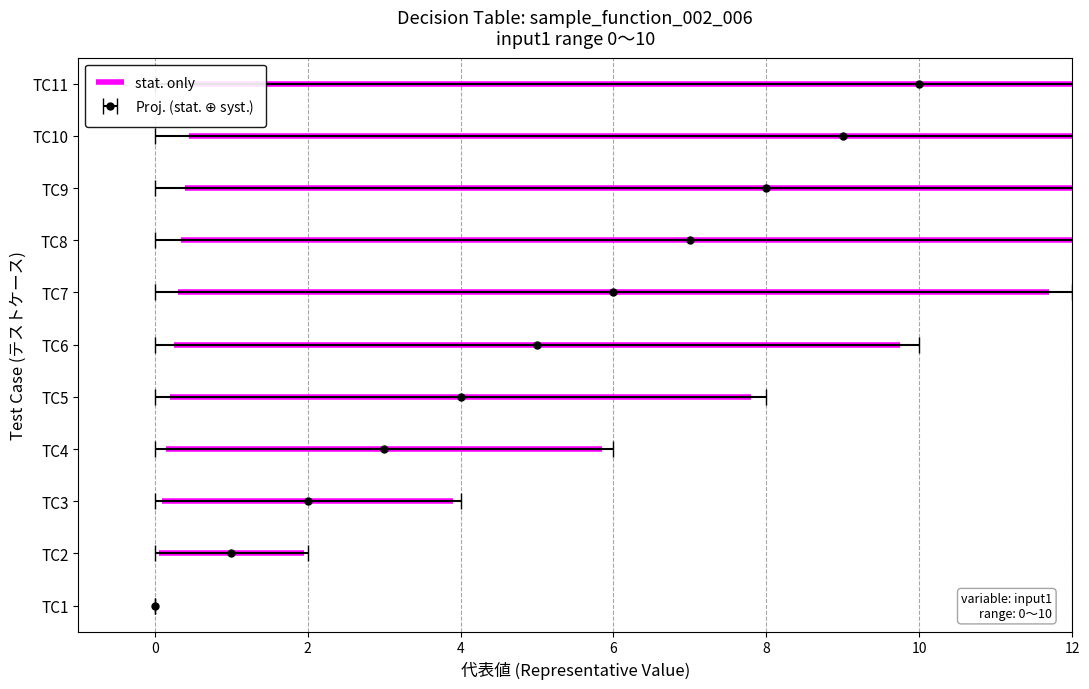

Reading left to right, extract all data points from this chart.

0	1	2	3	4	5	6	7	8	9	10